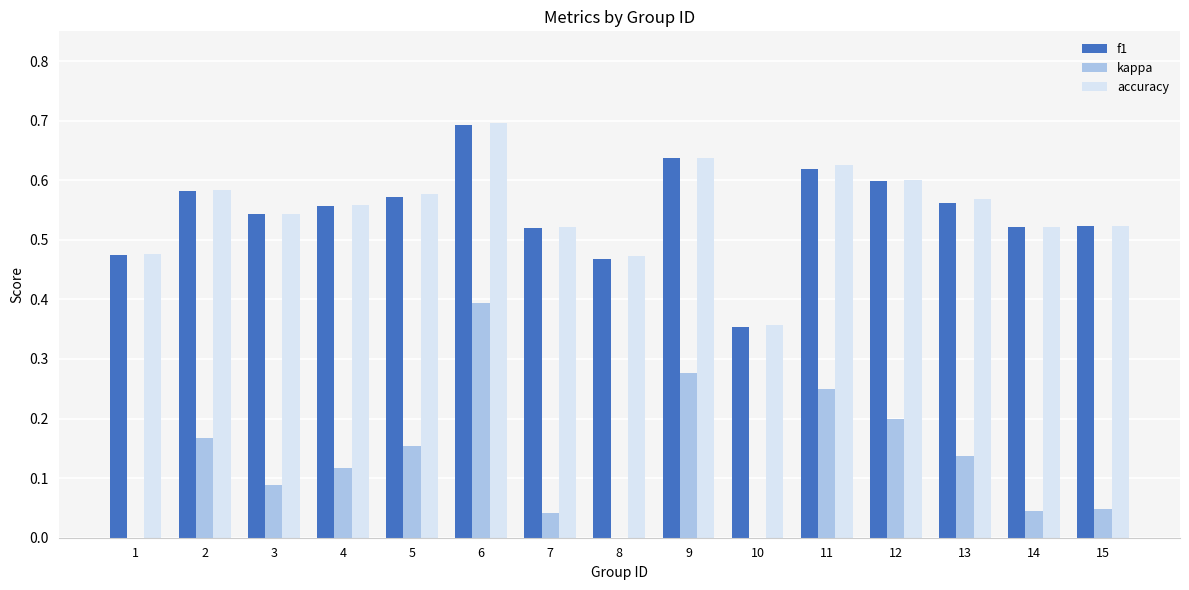

Is the value of accuracy at 7 greater than the value of kappa at 2?

Yes